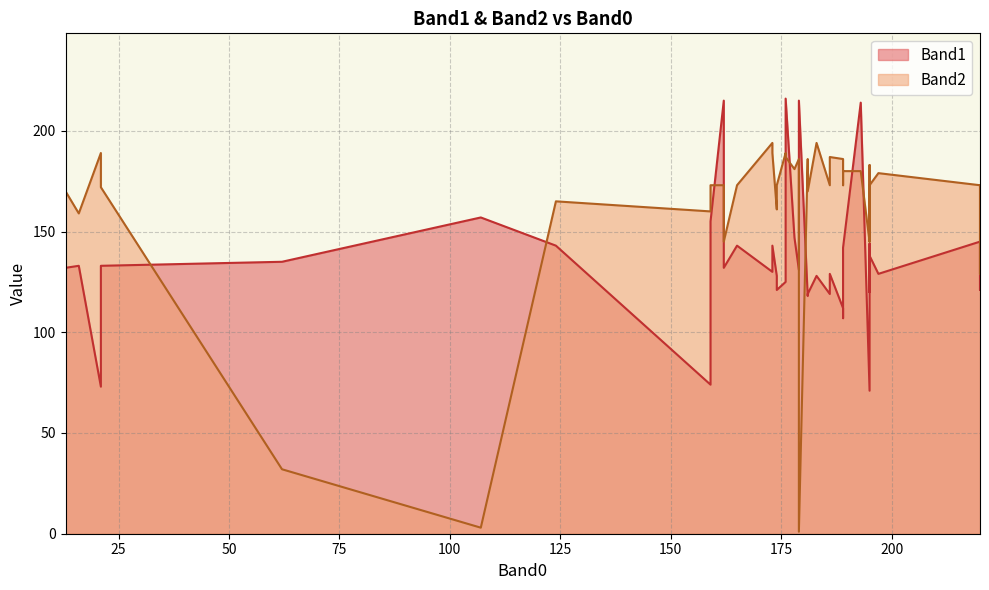

The value of Band2 at 107 is 1. True or false?

False